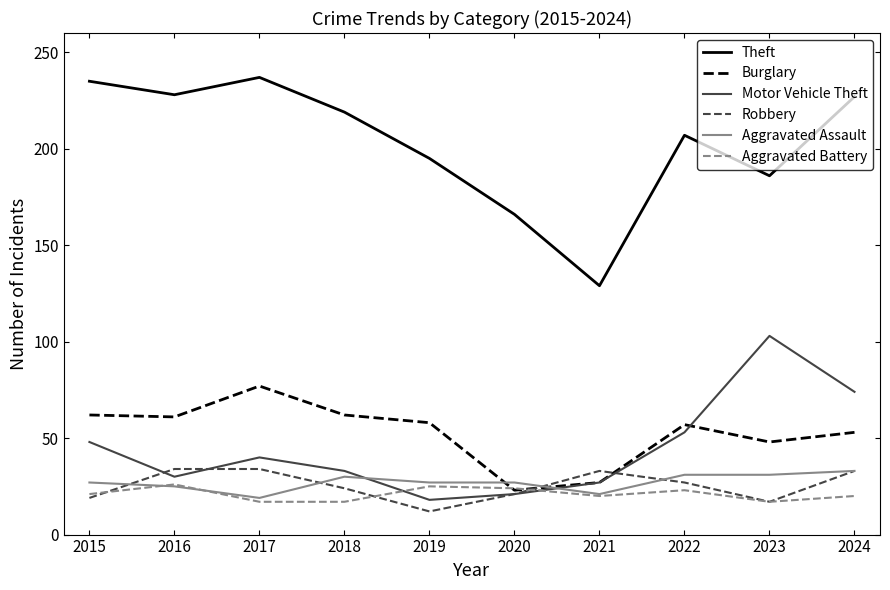

What is the highest value of the Theft series?

237